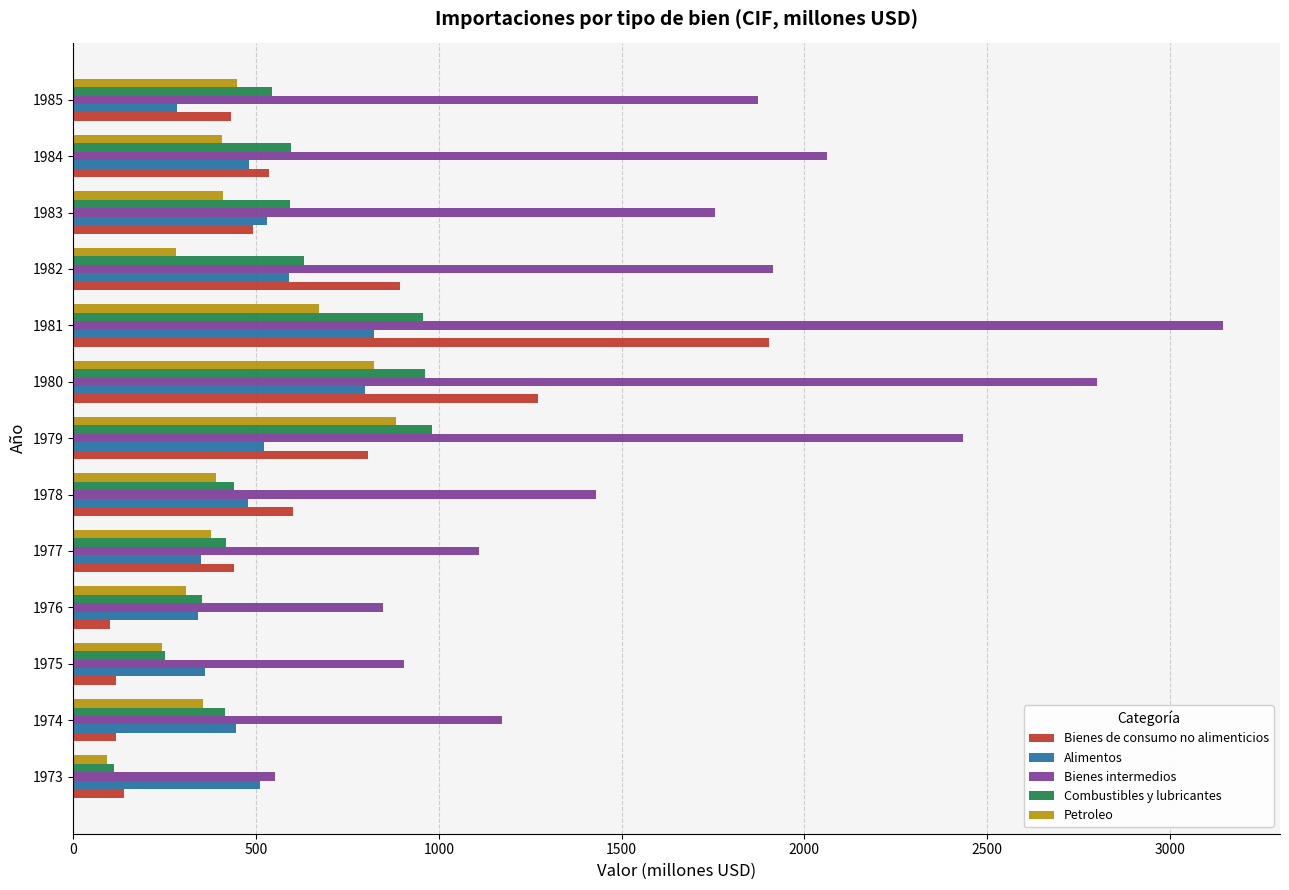

What are all the series names shown in the legend?

Bienes de consumo no alimenticios, Alimentos, Bienes intermedios, Combustibles y lubricantes, Petroleo